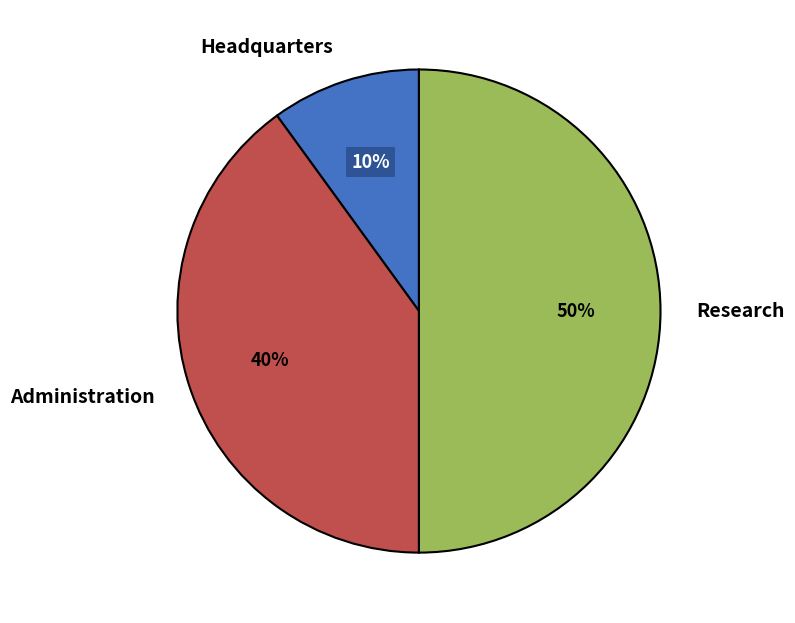

Count the number of slices in the pie.

3